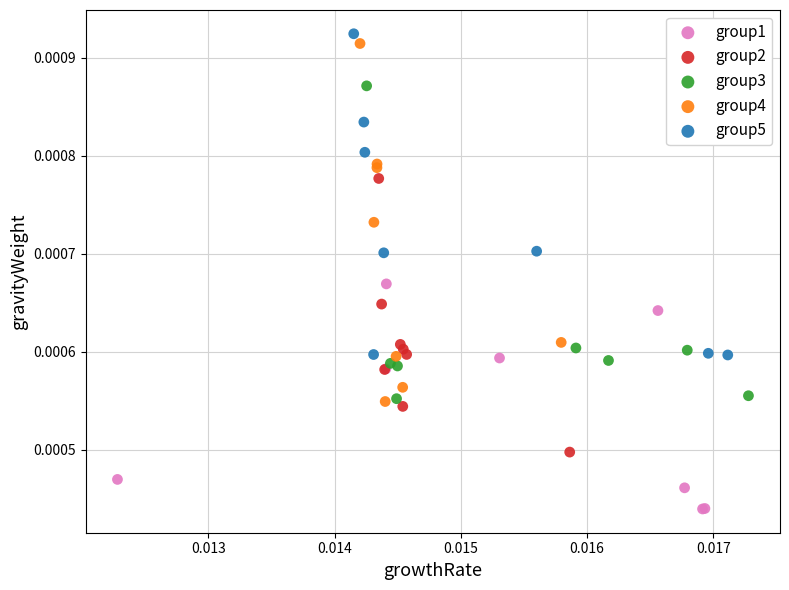

Which series reaches the minimum Y coordinate?

group1